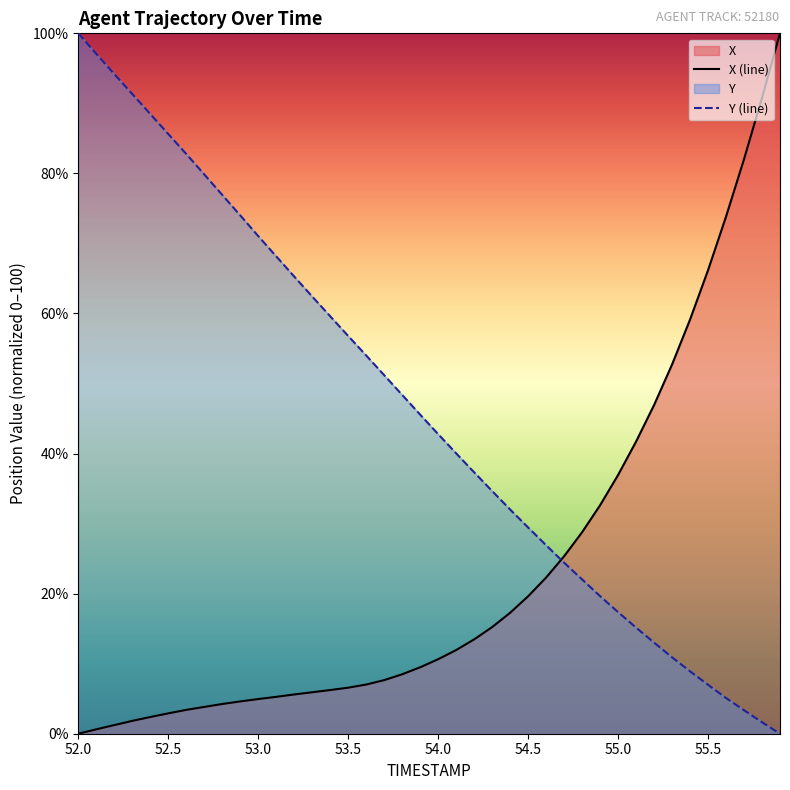

Rank the series by their average value, from highest to lowest.

Y (line), X (line)